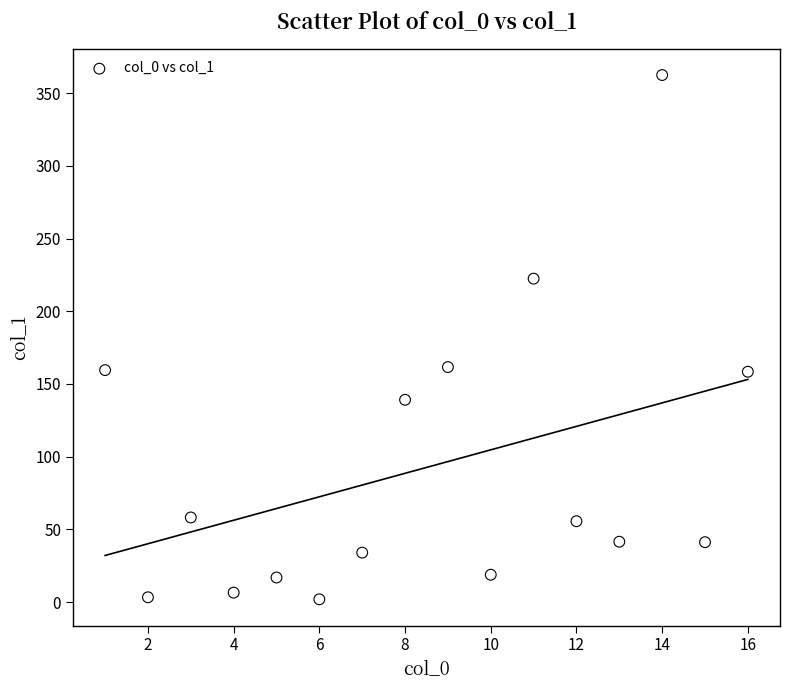

What is the range of Y values (max minus min)?

360.5